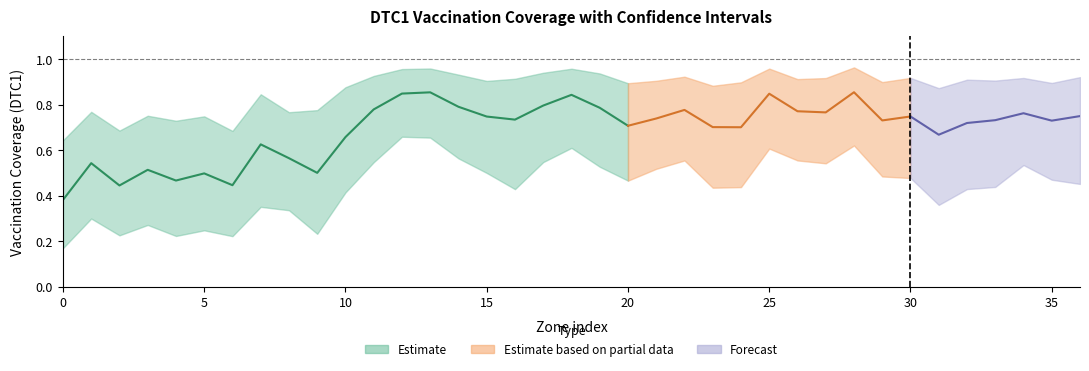

Is this an area chart (filled region under the line)?

No